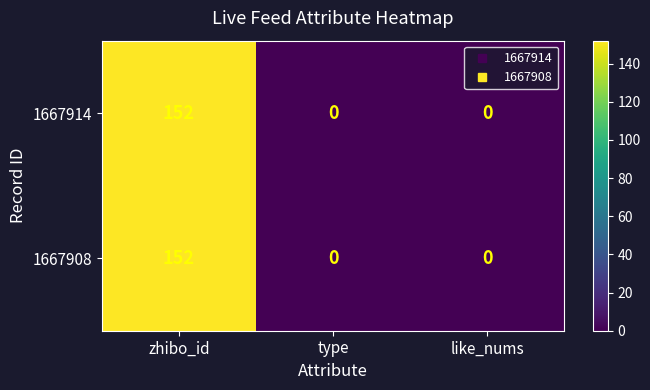

What is the difference between the maximum and minimum values in the 1667914 series?

152